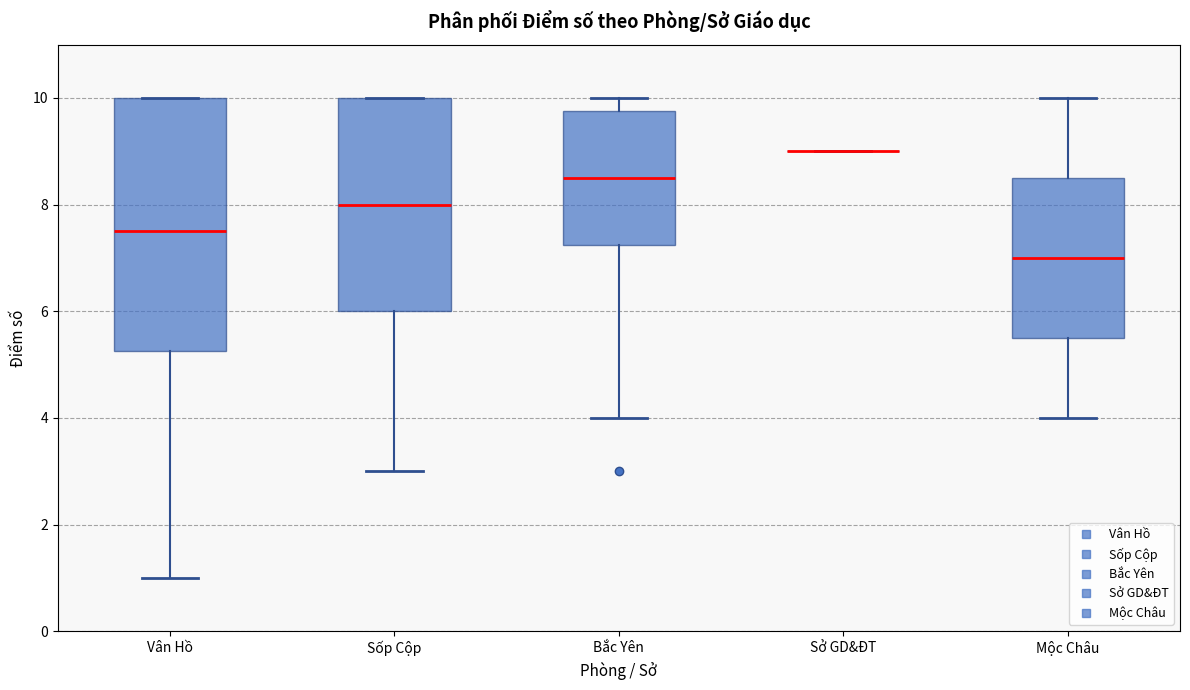

Where does the median line of the box for Sốp Cộp sit on the y-axis? The values are not printed on the chart, so give them approximately, as read against the axis.

8.0